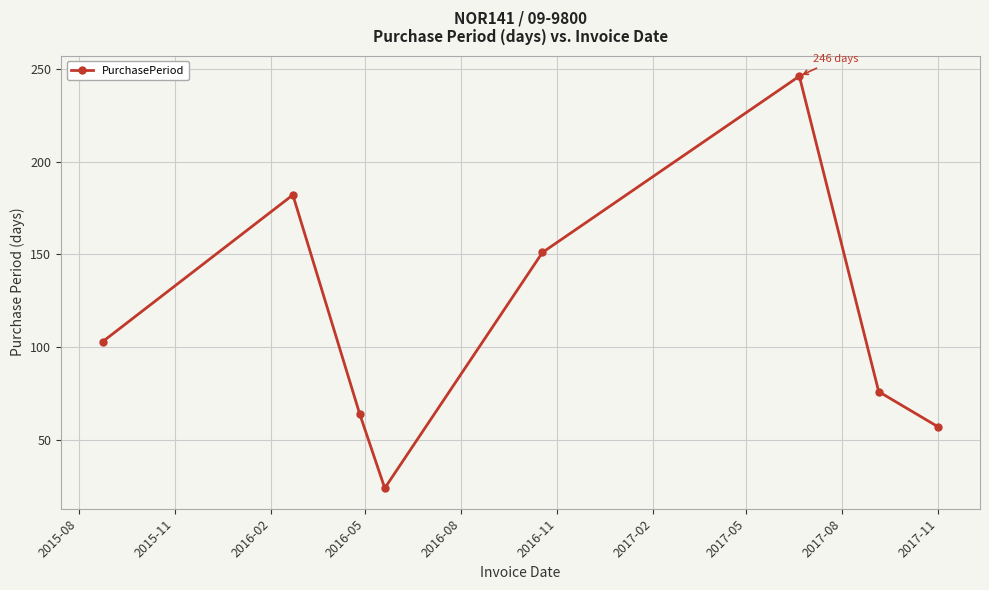

What is the minimum value shown in the chart?

24